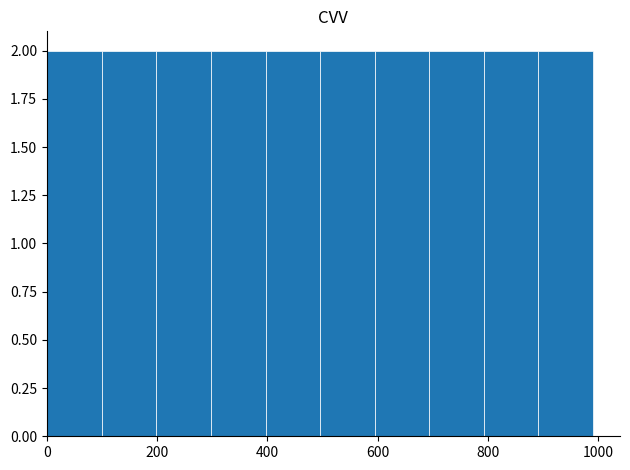

Reading left to right, list every bar in this chart as the range it spans on the x-axis followed by its height. Neither the bar edges nor the heights are printed on the chart, so give them approximately, as read against the axes.

0 to 100: 2
100 to 200: 2
200 to 300: 2
300 to 400: 2
400 to 500: 2
500 to 600: 2
600 to 700: 2
700 to 800: 2
800 to 900: 2
900 to 1000: 2